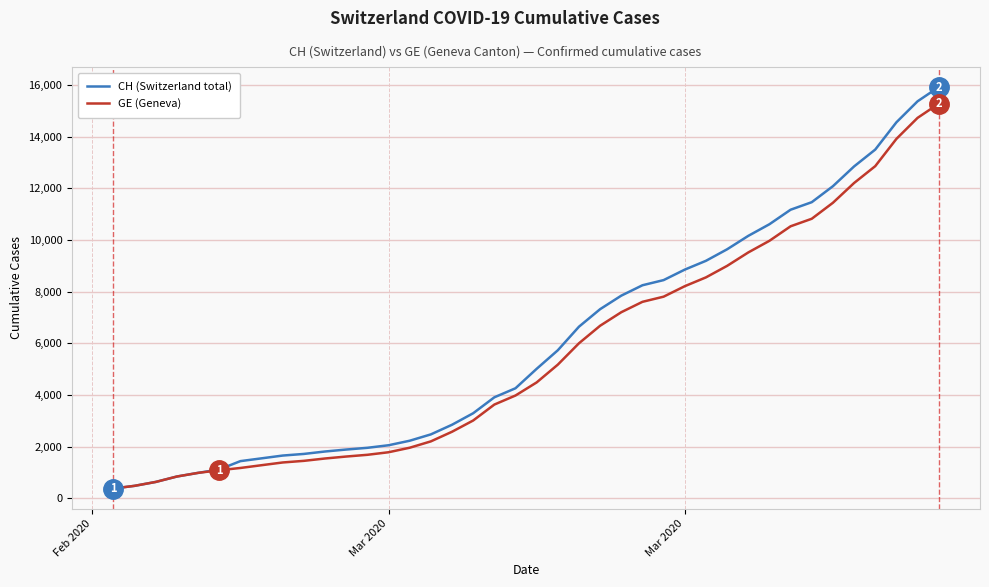

Which series has the largest range (max minus min)?

CH (Switzerland total)